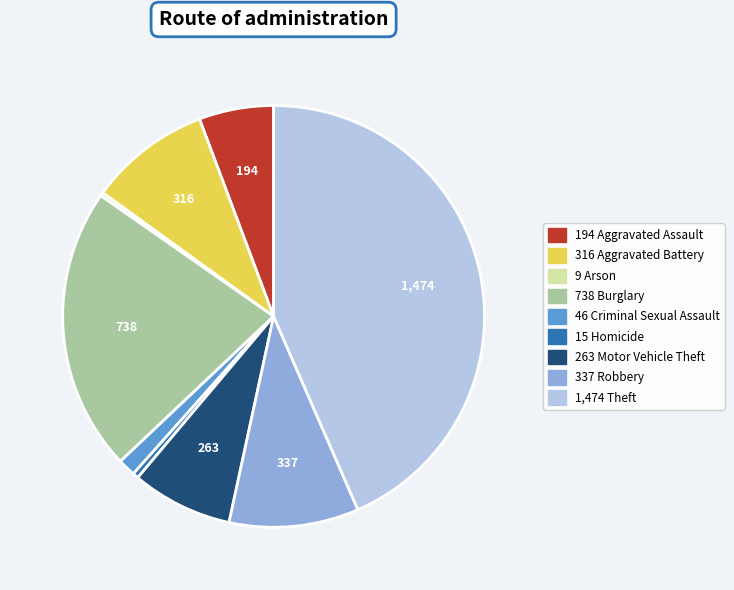

Is there any slice that represents more than half of the pie?

No